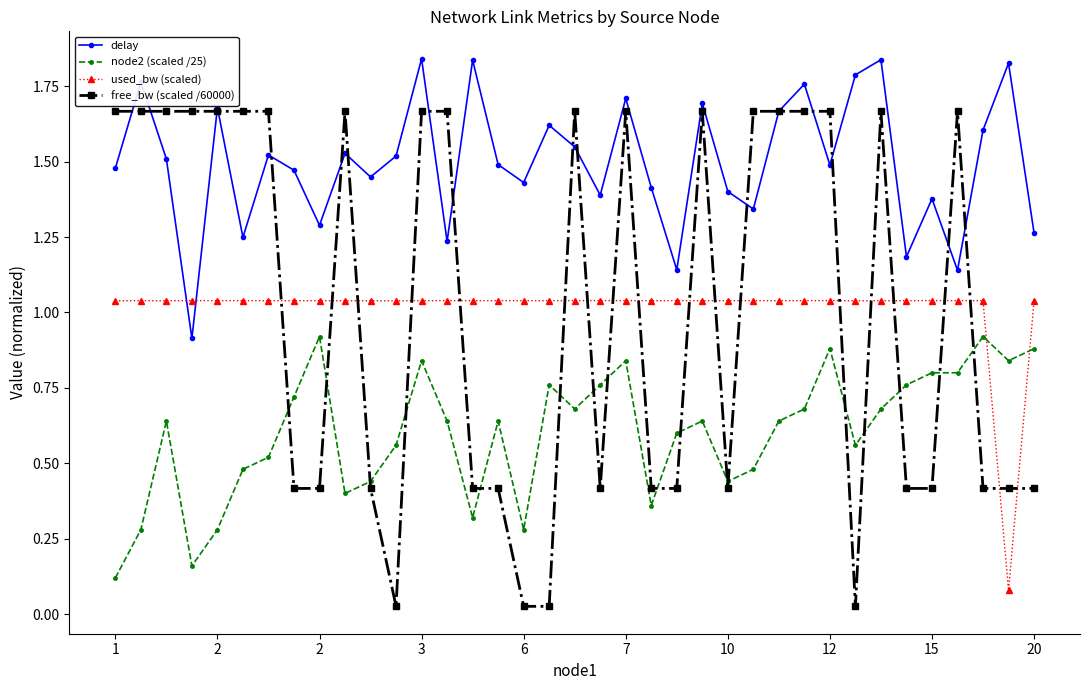

How many lines are shown in the chart?

4